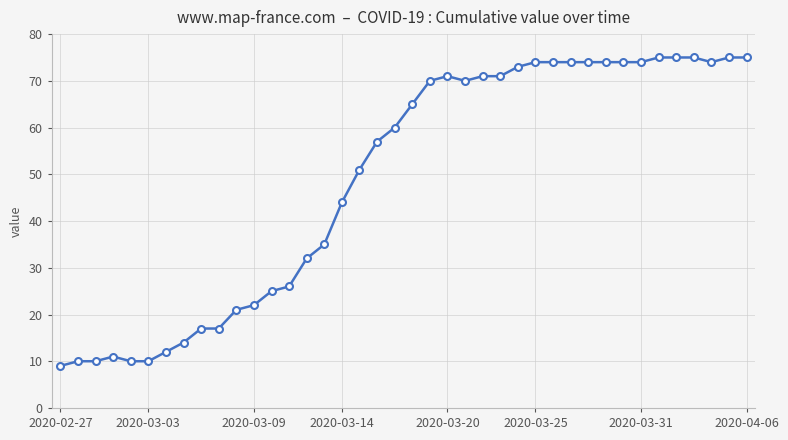

What is the difference between the maximum and minimum values?

66